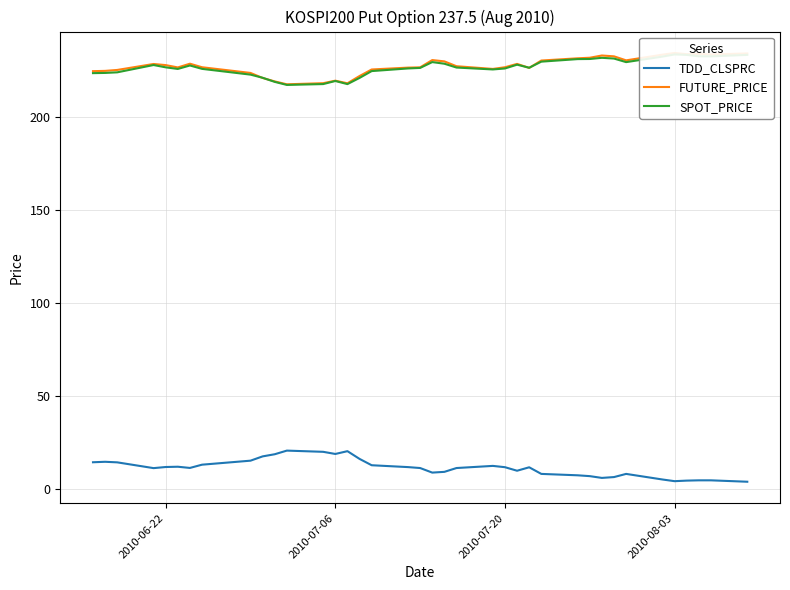

What is the highest value of the TDD_CLSPRC series?

20.8